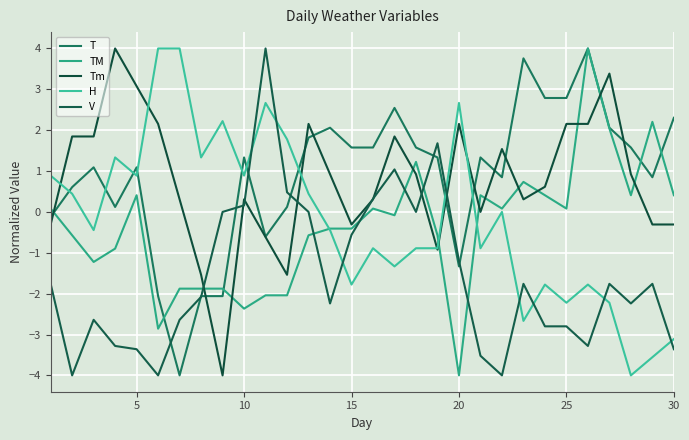

How many lines are shown in the chart?

5